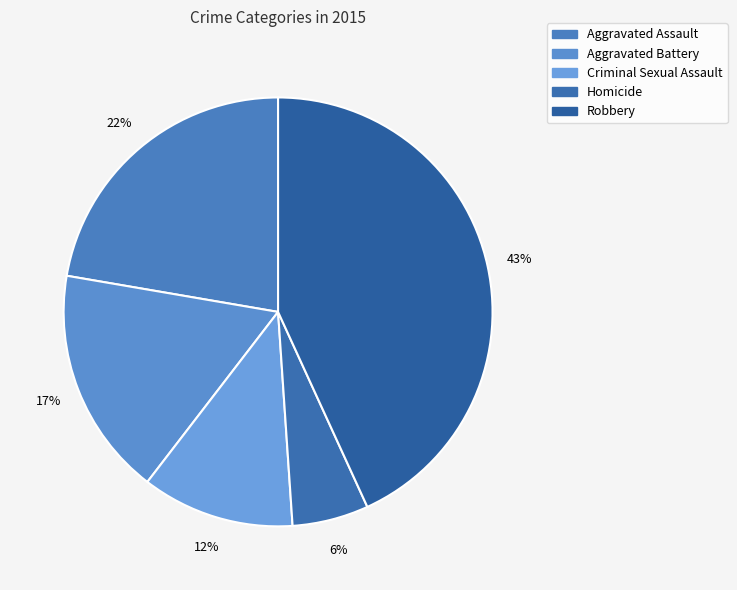

Between Aggravated Assault and Robbery, which is larger?

Robbery